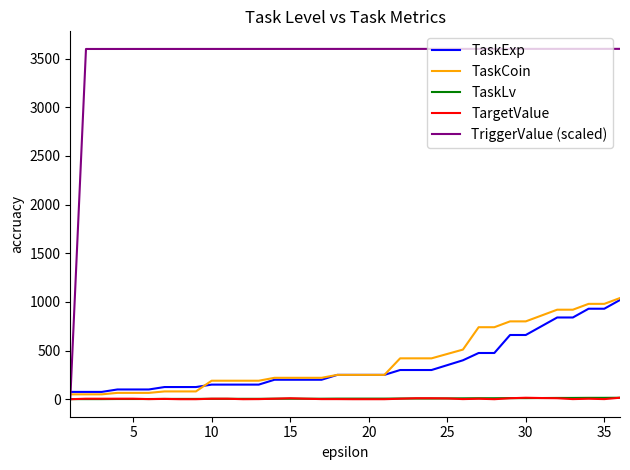

What is the maximum value for TaskCoin?

1040.0